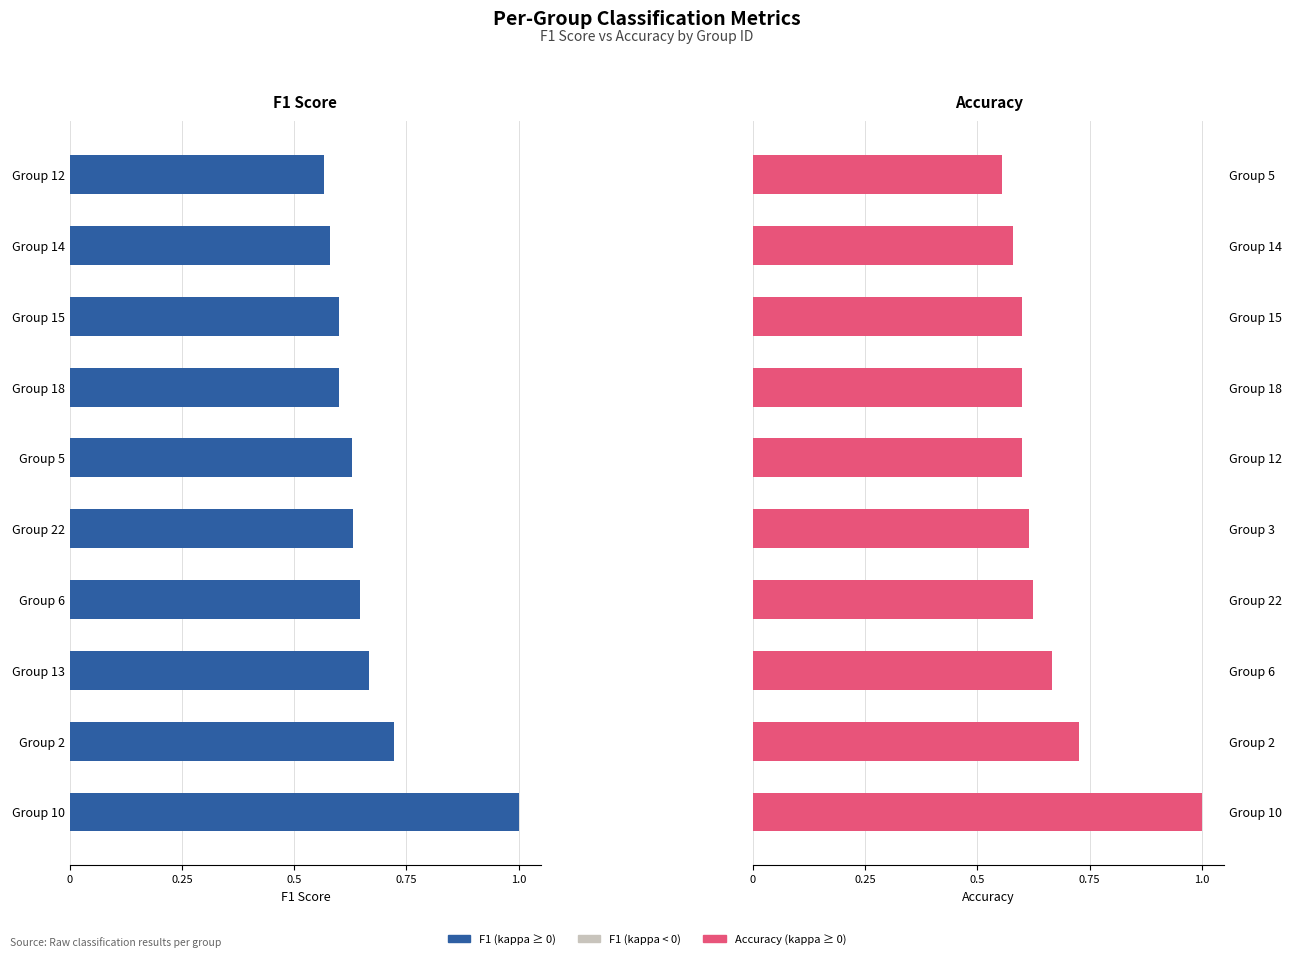

Between 7 and 9, which series saw the biggest shift?

Accuracy